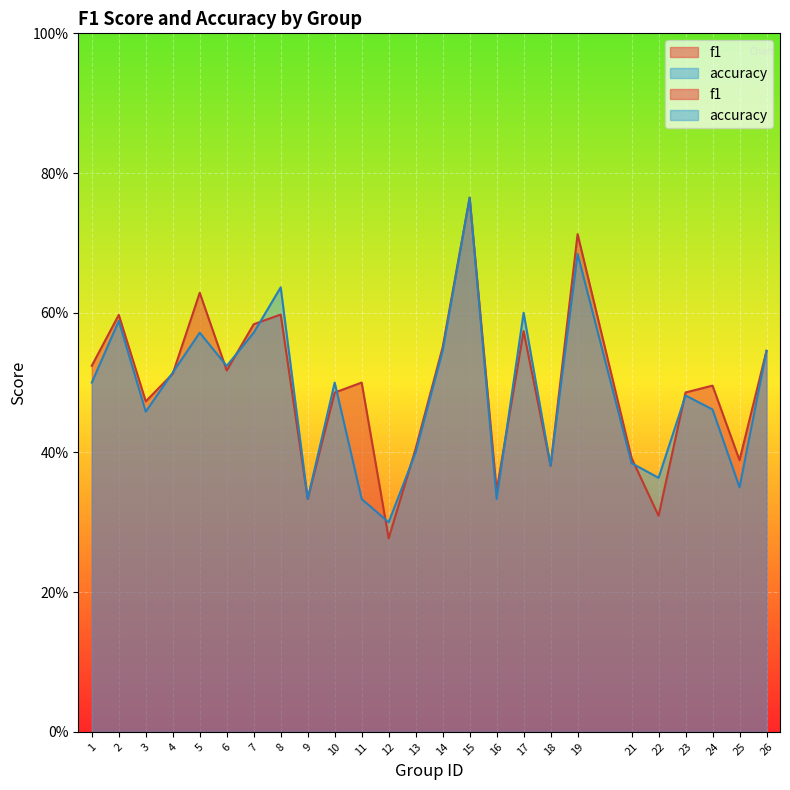

Which category has the lowest value in the accuracy series?

12